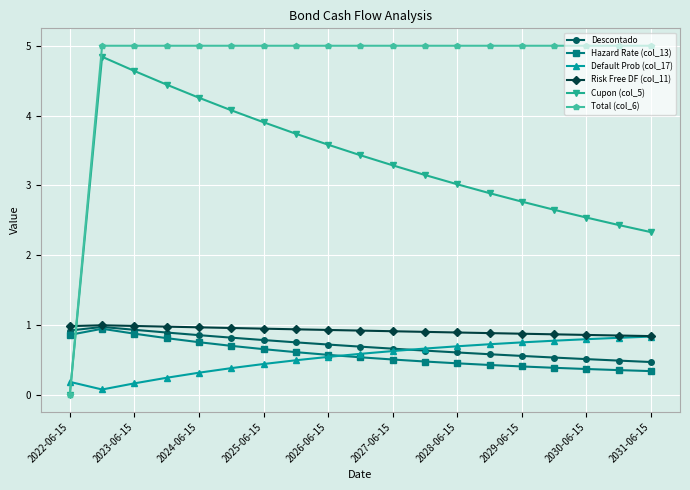

What is the maximum value for Risk Free DF (col_11)?

1.0